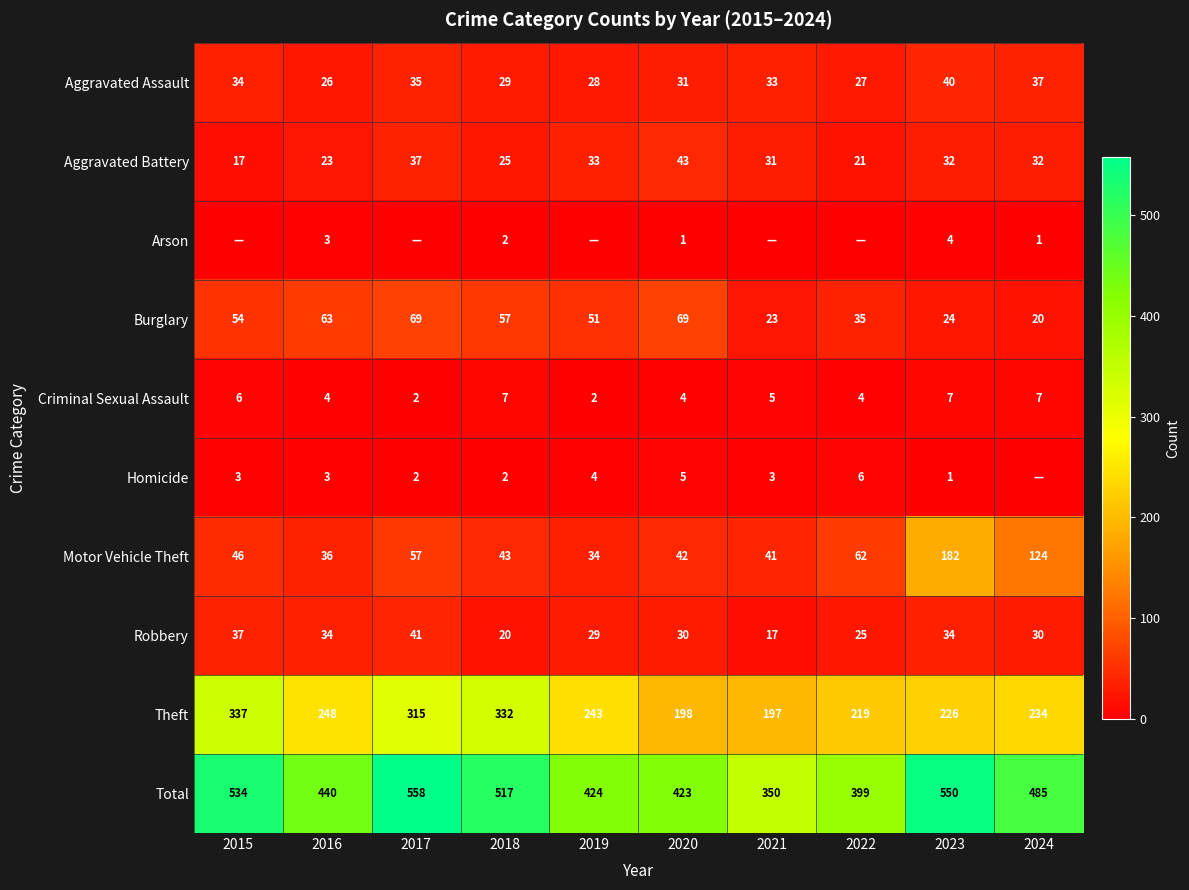

Rank the categories by Motor Vehicle Theft value from highest to lowest.

2023, 2024, 2022, 2017, 2015, 2018, 2020, 2021, 2016, 2019